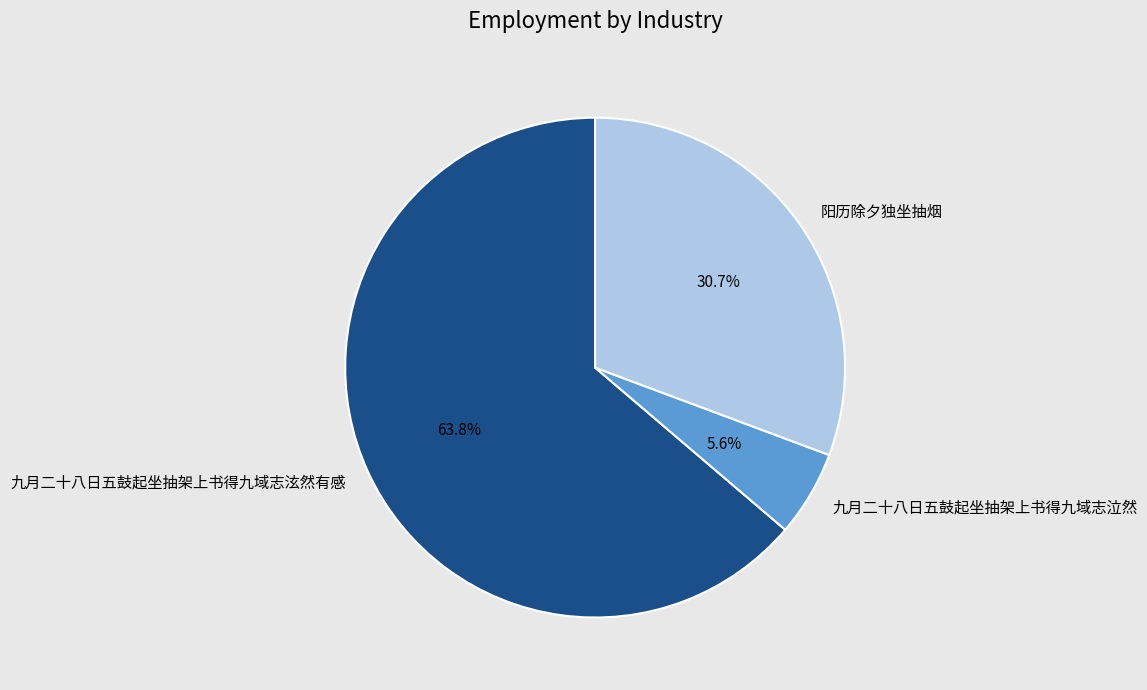

How many slices are in this pie chart?

3